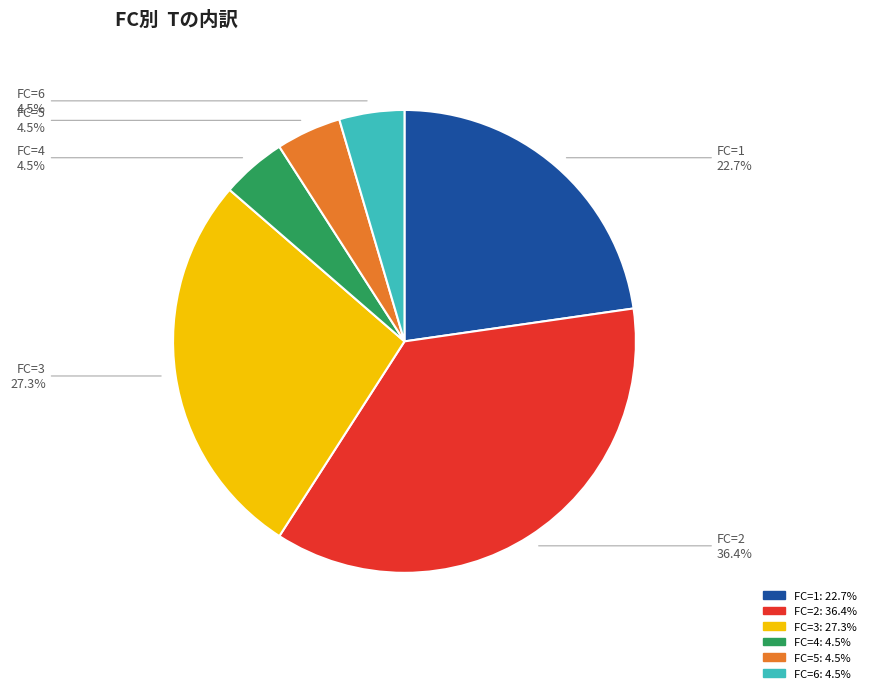

What is the largest slice in the pie chart?

FC=2